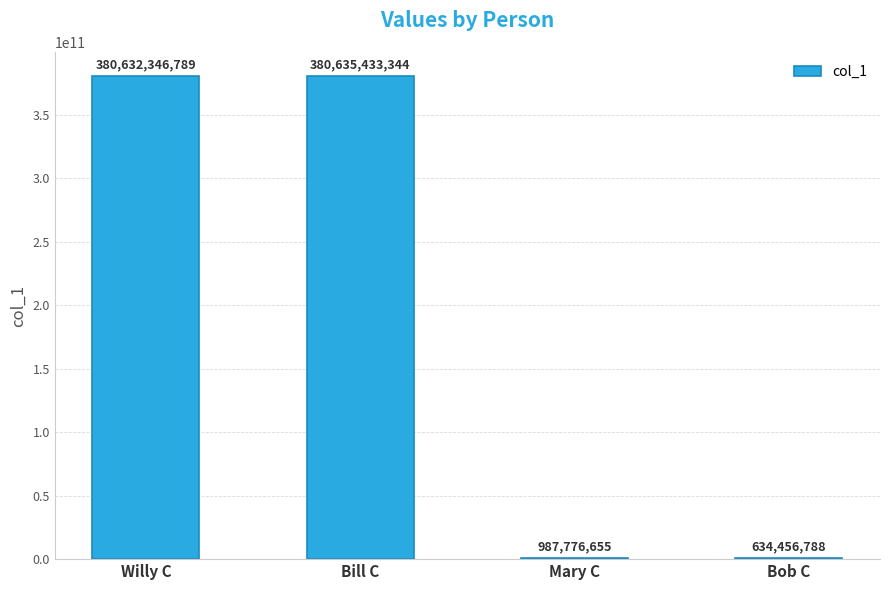

Read the value at Mary C, to the nearest 100.

987776700